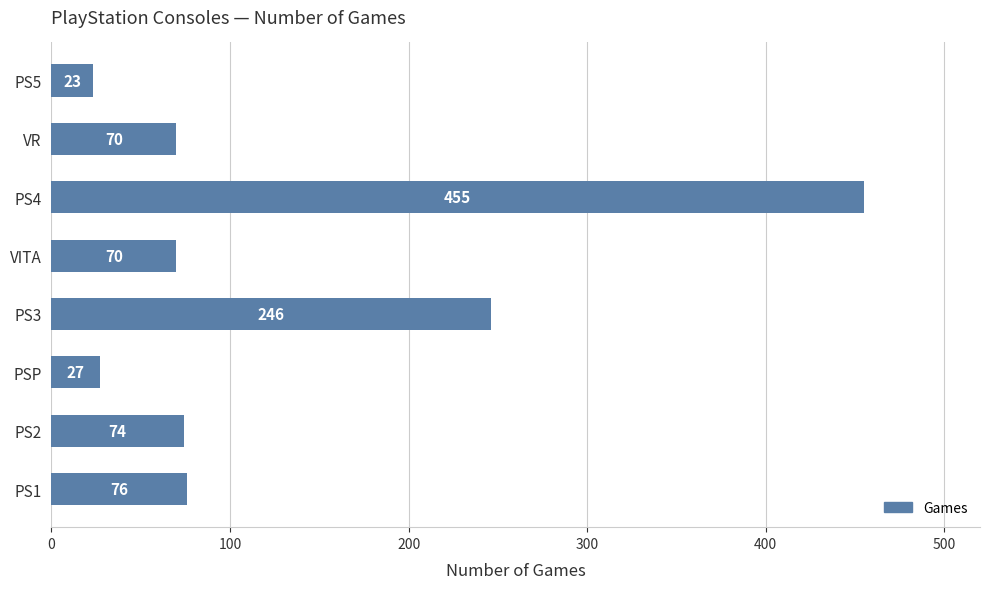

Are the bars grouped side by side (vs. stacked)?

No